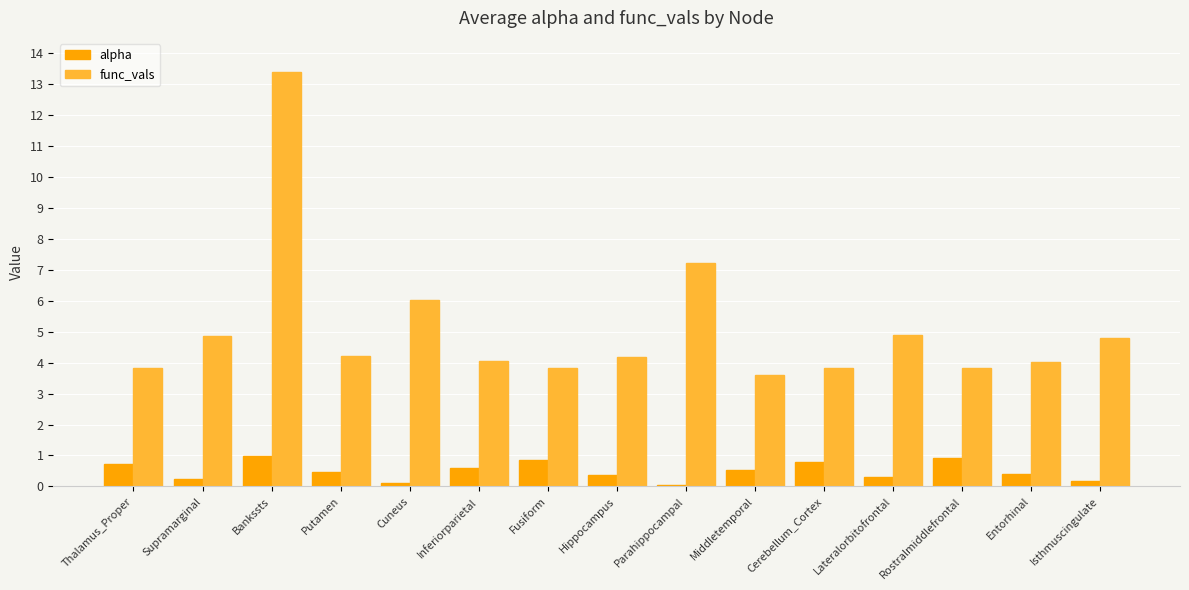

The alpha series shows 0.4 at Entorhinal. True or false?

True